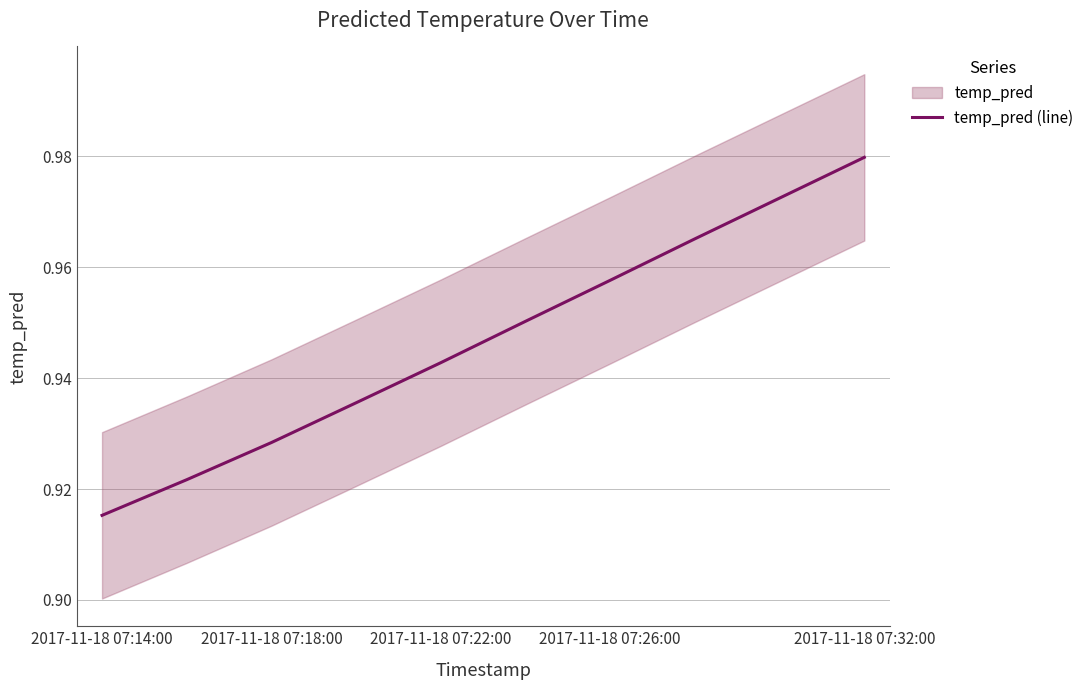

The temp_pred (line) series shows 1.2 at 2017-11-18 07:22:00. True or false?

False